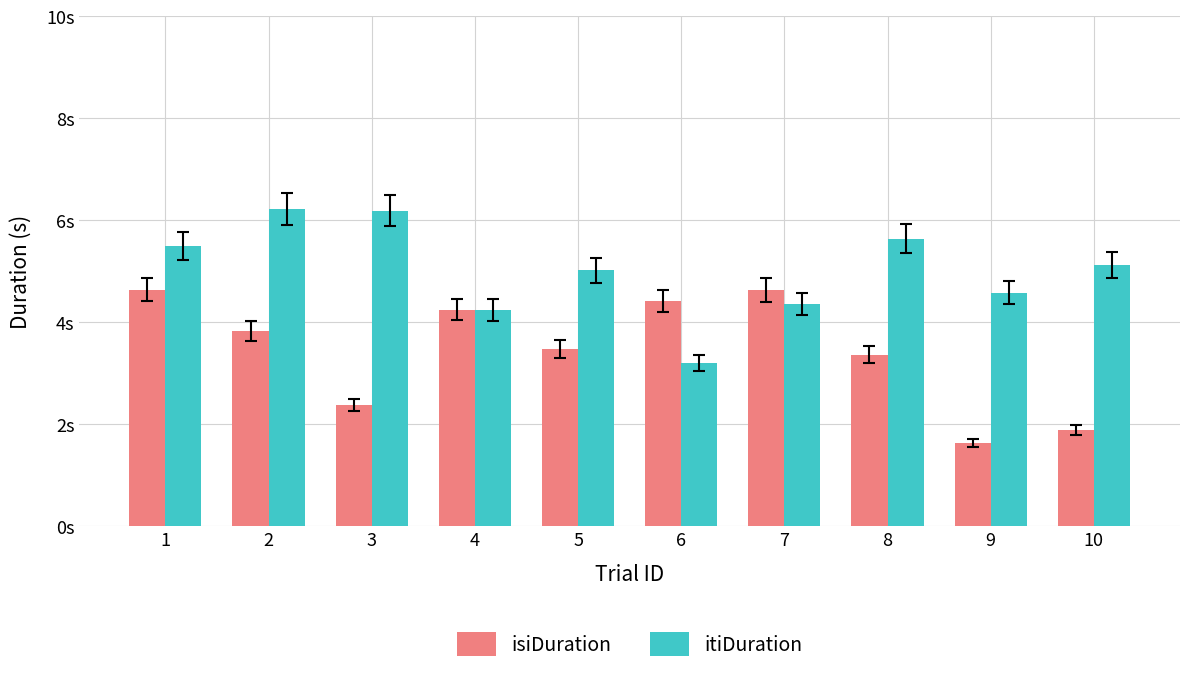

What are all the series names shown in the legend?

isiDuration, itiDuration